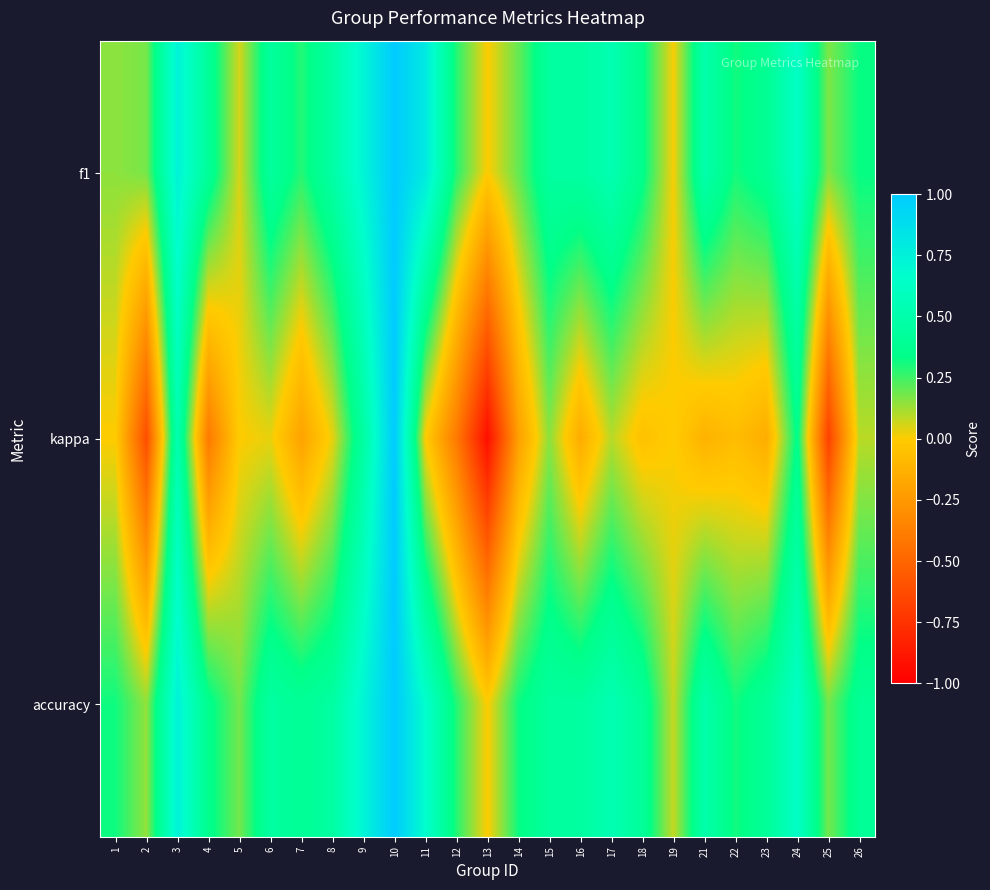

What is the spread (max minus min) of values at 12?

0.7